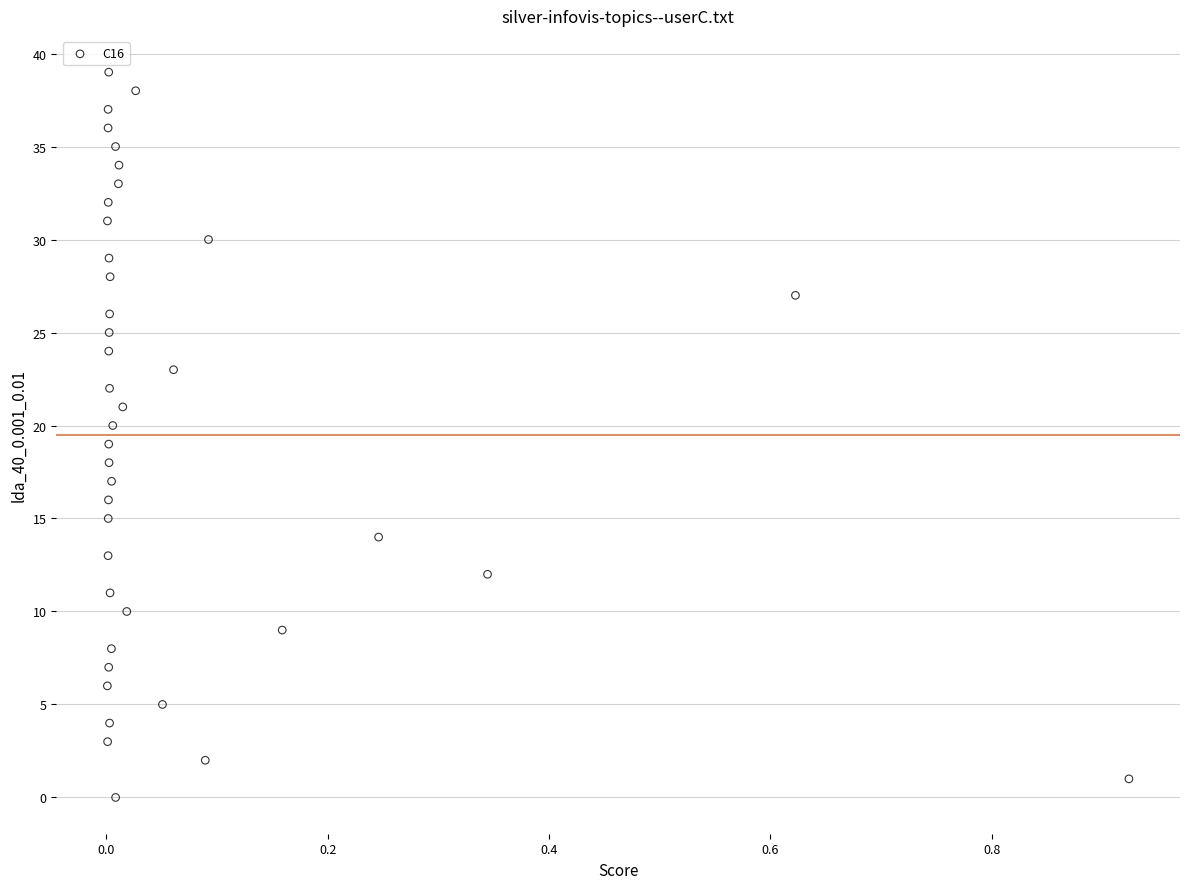

What is the range of Y values (max minus min)?

39